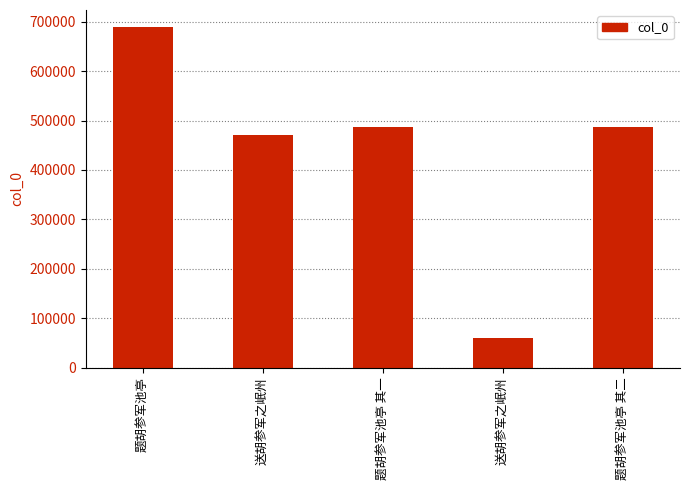

What is the sum of all values?

2194917